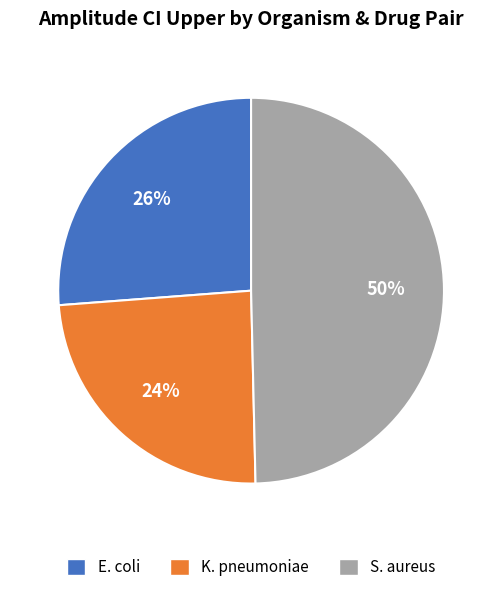

To the nearest percent, what is the average slice percentage?

33%